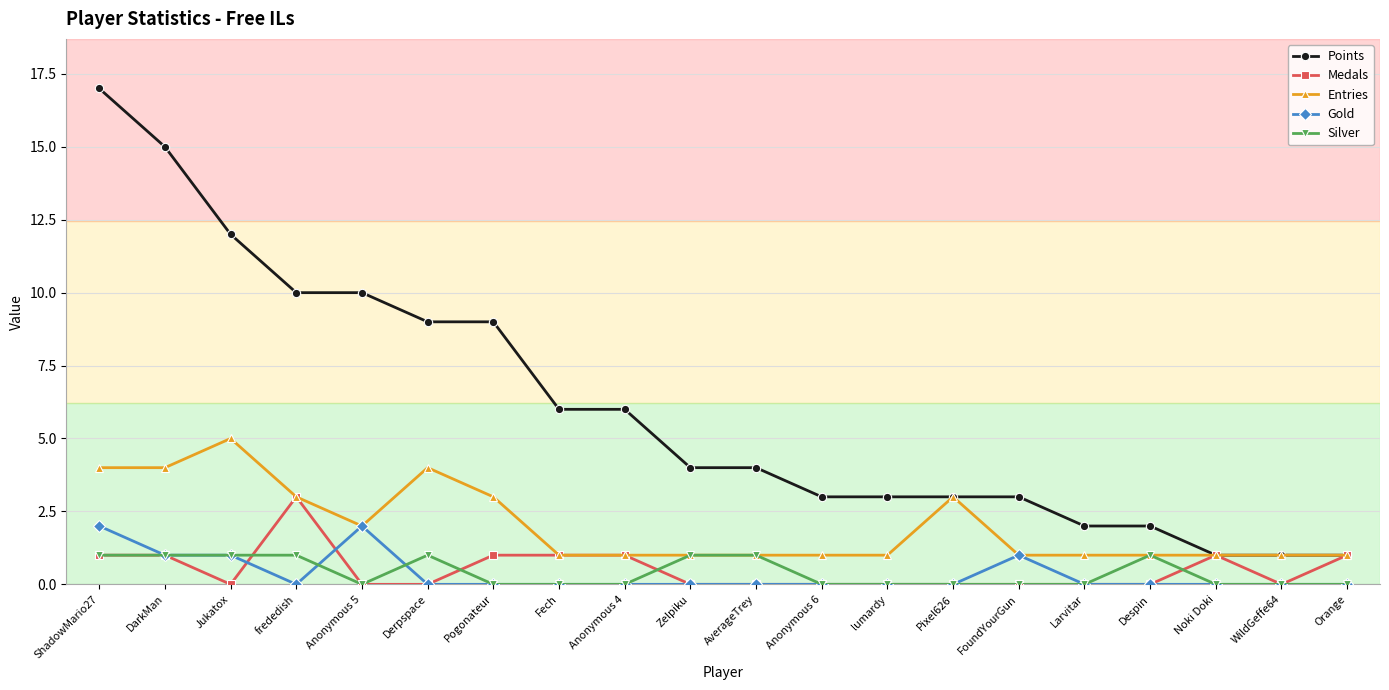

Where is the first local maximum for Entries?

Jukatox